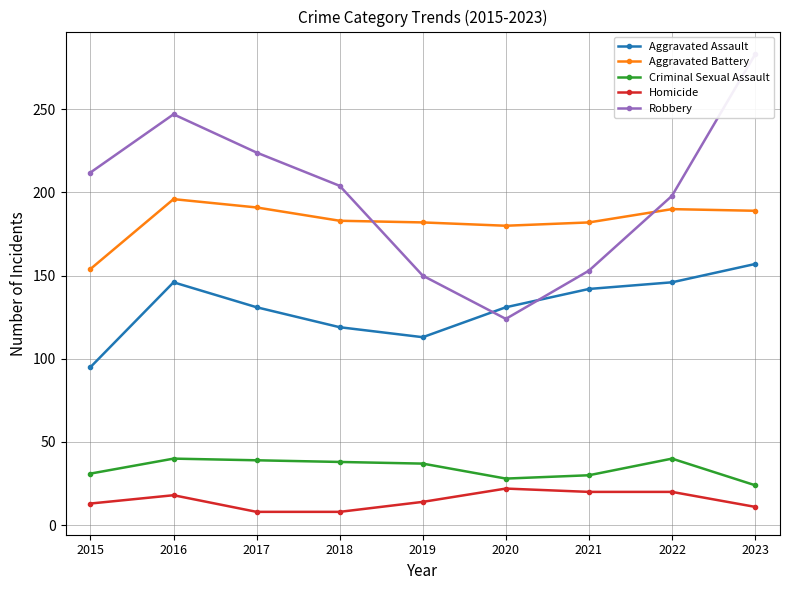

What value does the Homicide series have at 2015, to the nearest 5?

15